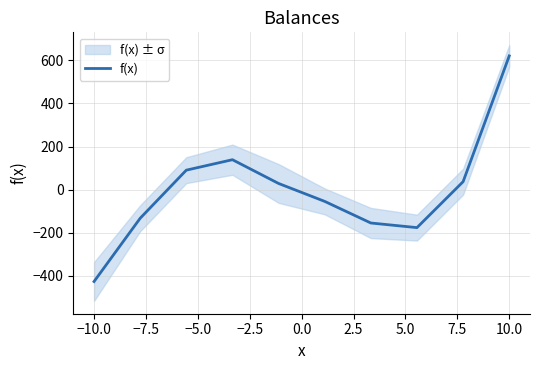

What is the maximum value for f(x)?

620.4